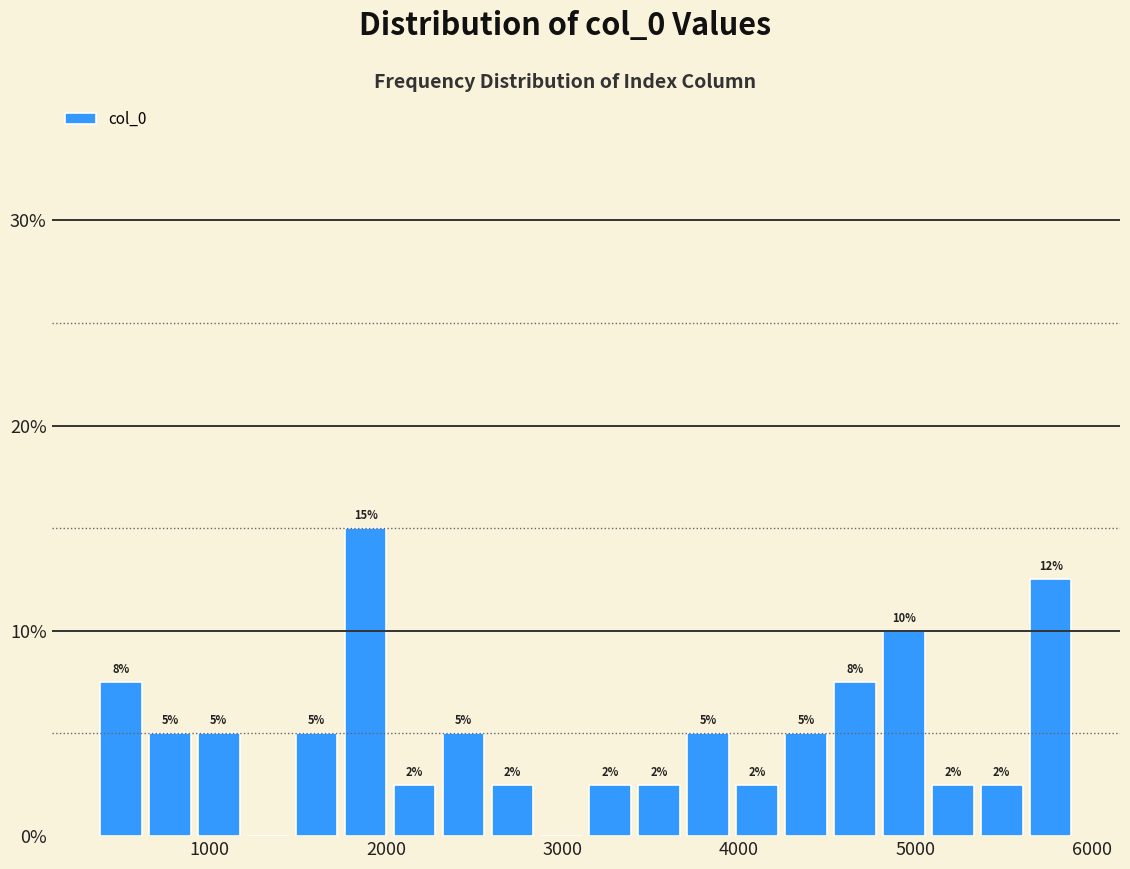

Around what value on the x-axis is the tallest bar? Give the approximate position of its centre, as read against the axis.

1900